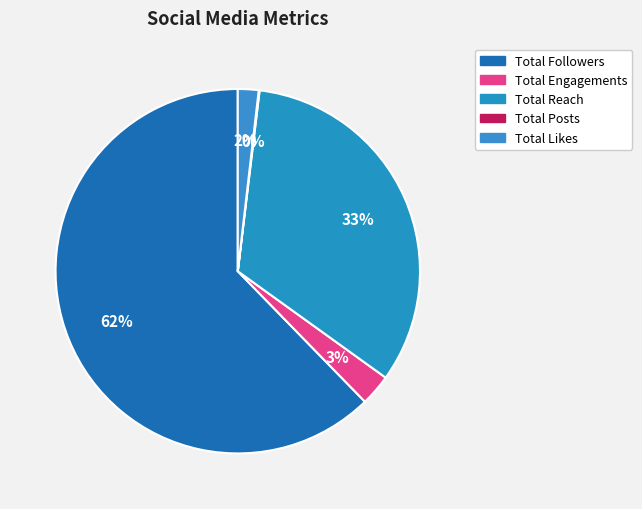

To the nearest percent, what is the difference between the Total Followers and Total Likes slice percentages?

60%